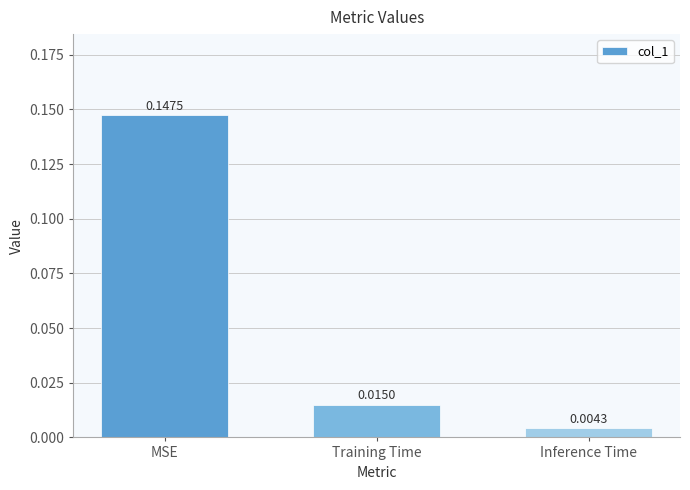

Rank the categories by value from lowest to highest.

Inference Time, Training Time, MSE